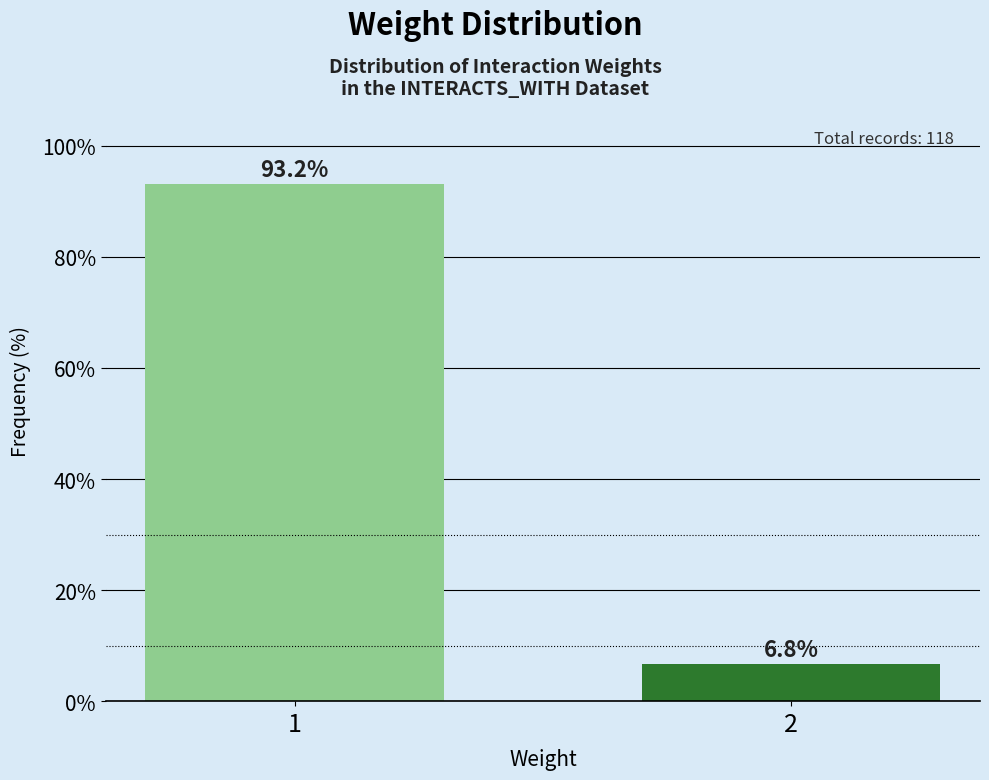

Reading left to right, list all the values displayed in this chart.

1=93.2	2=6.8